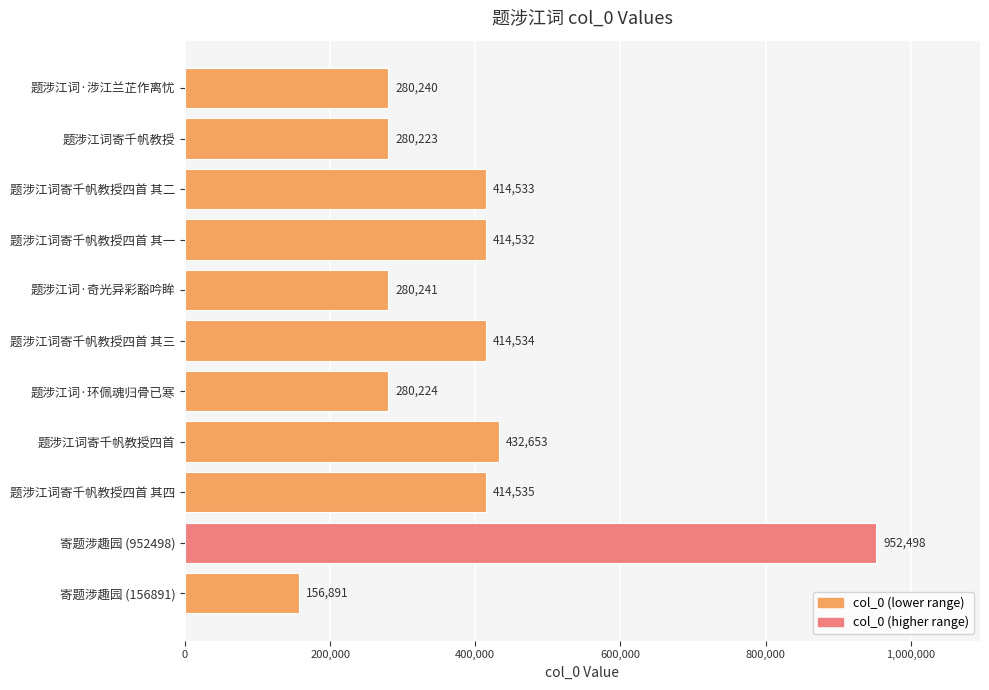

Between 题涉江词寄千帆教授四首 其二 and 题涉江词寄千帆教授四首, which is larger?

题涉江词寄千帆教授四首